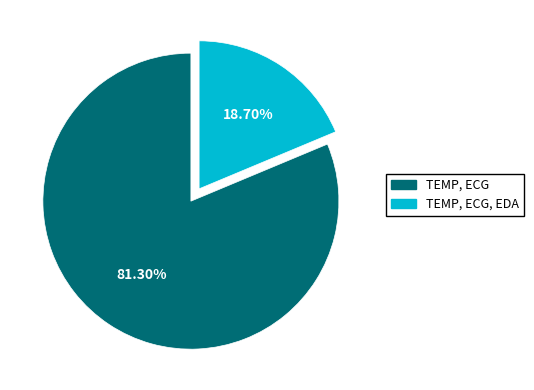

Is there a majority slice in this chart?

Yes